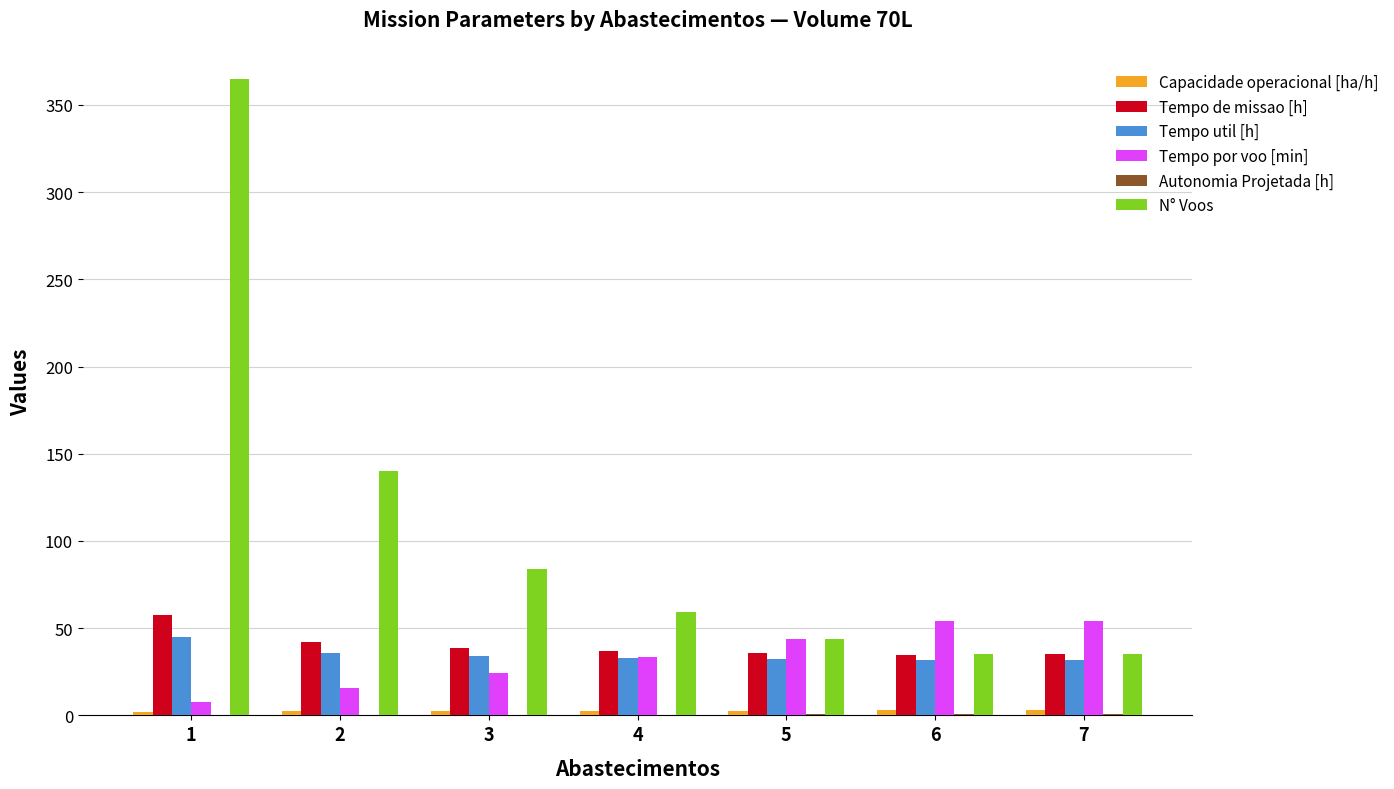

The value of Tempo util [h] at 3 is 33.8. True or false?

True